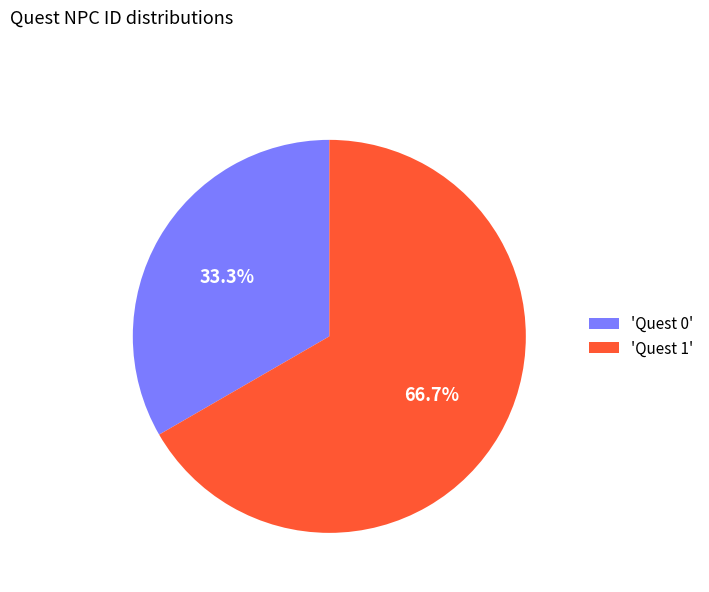

What is the majority slice?

'Quest 1'